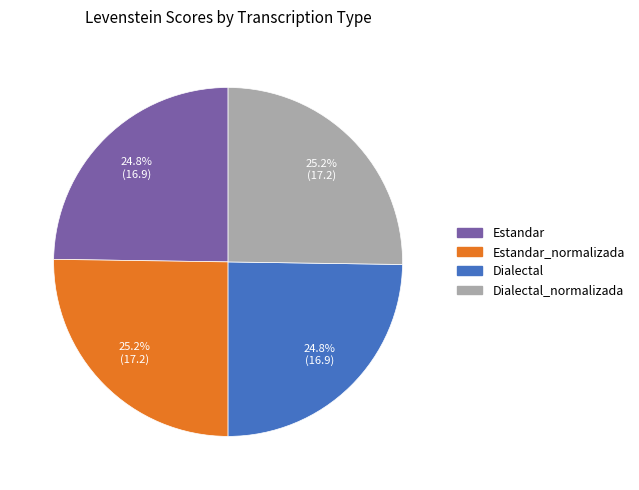

Does any single category account for the majority?

No